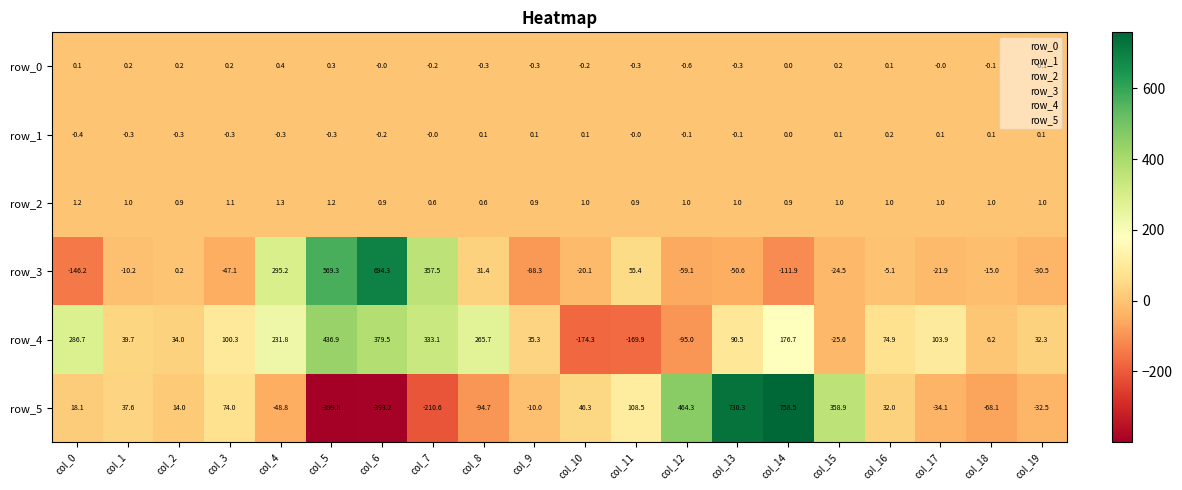

What is the difference between the highest and lowest values at col_6?

1087.5